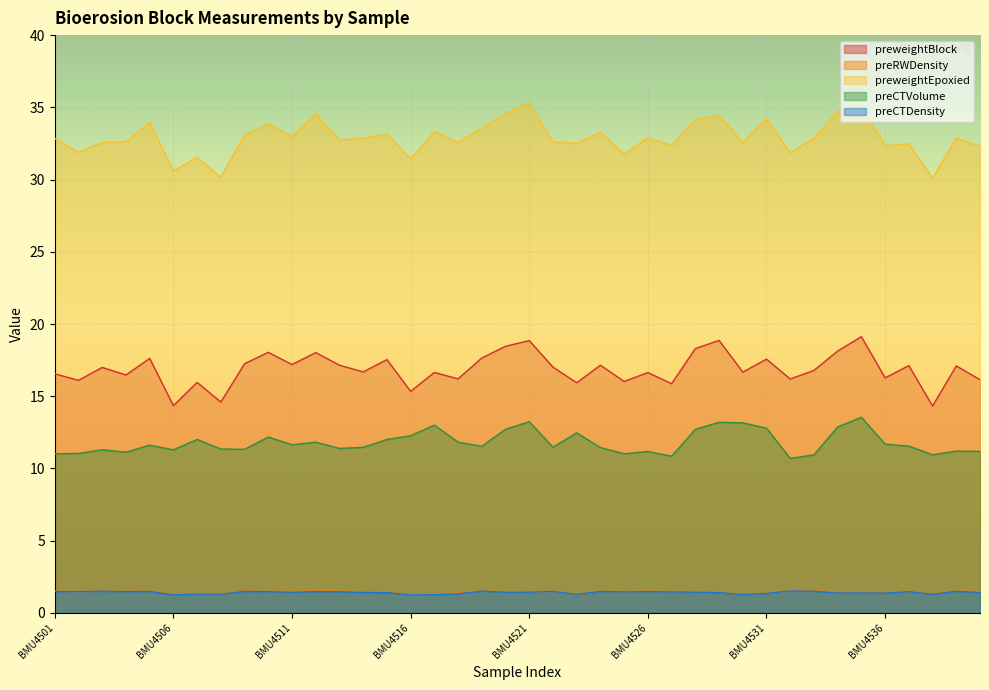

At which category does preRWDensity reach its first local peak?

BMU4503